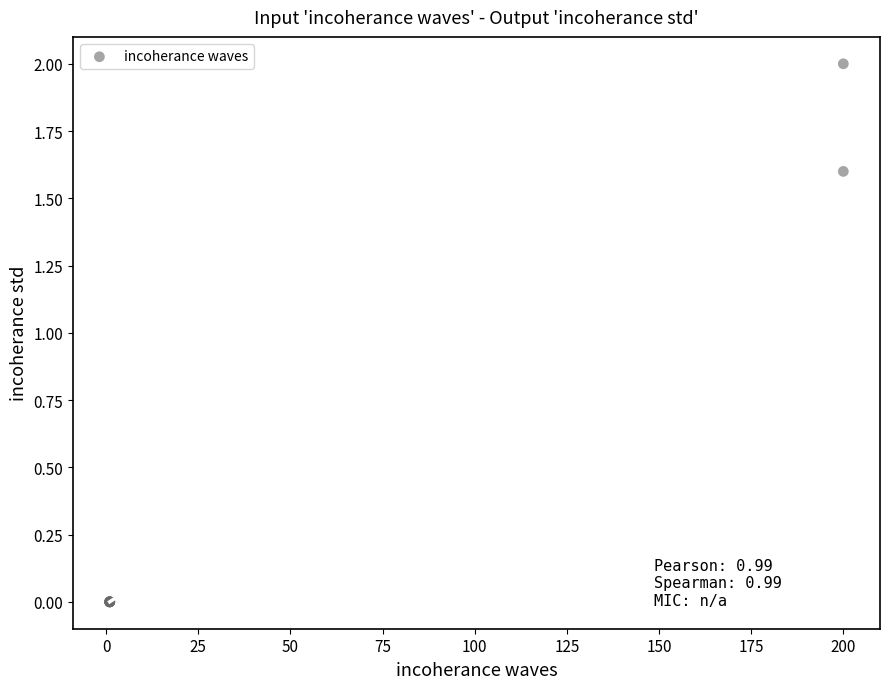

What Y value in the scatter plot is closest to 1?

1.6